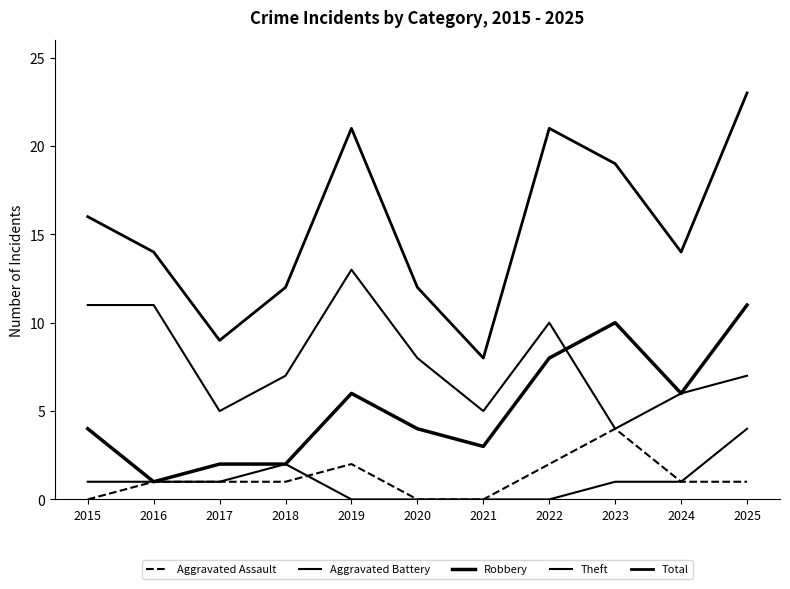

What is the difference between the highest and lowest values at 2018?

11